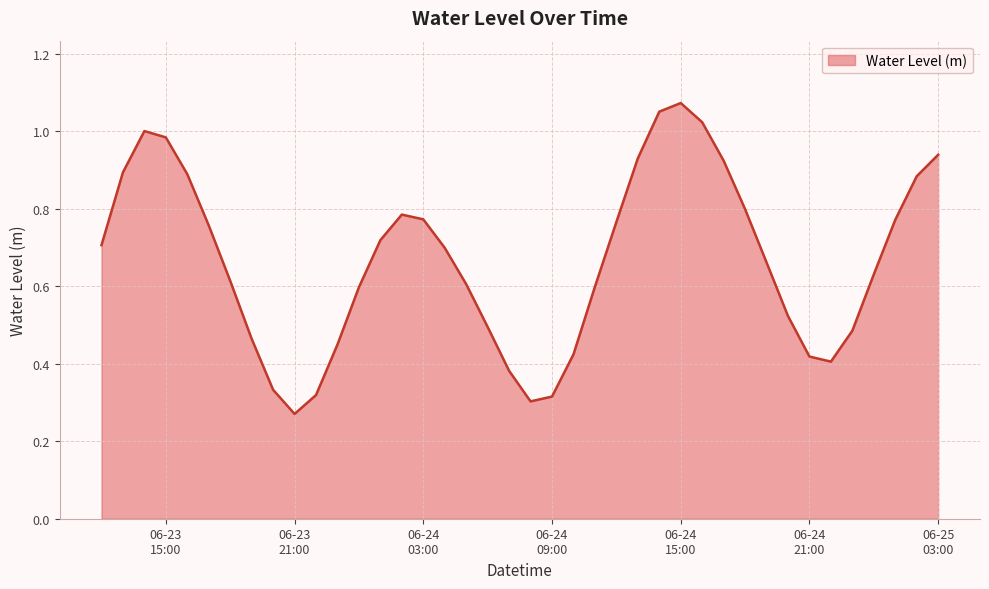

Does the chart display data point markers on the line(s)?

No